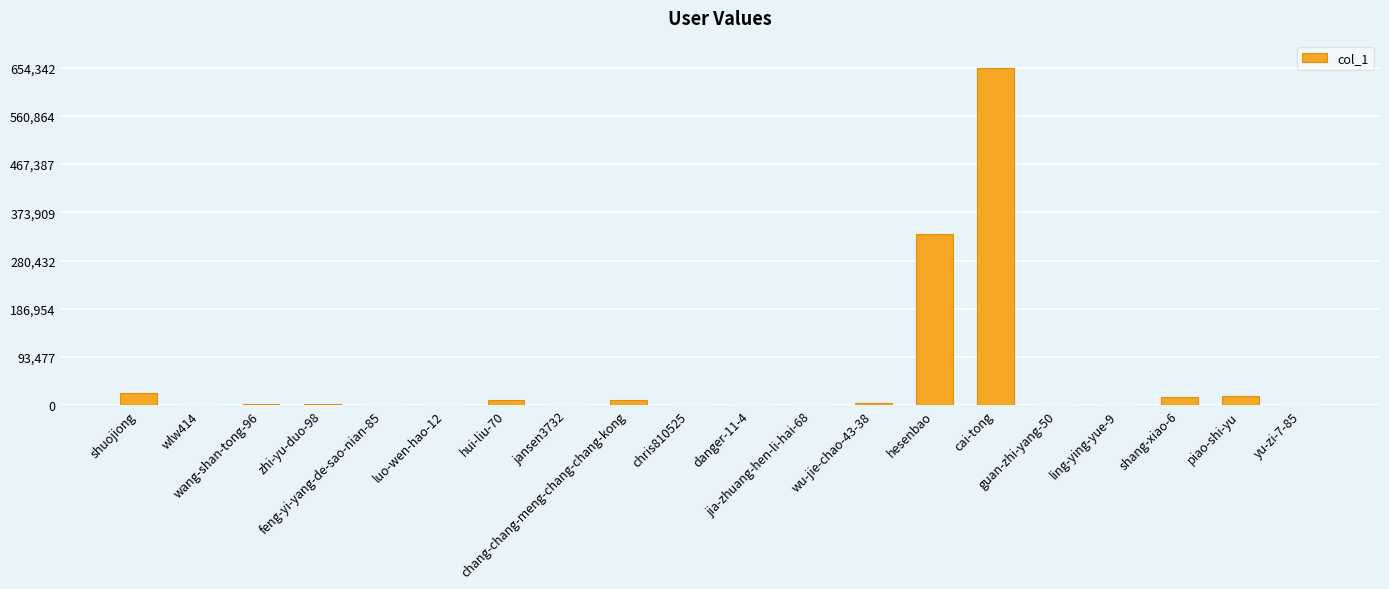

What is the sum of all values?

1073514